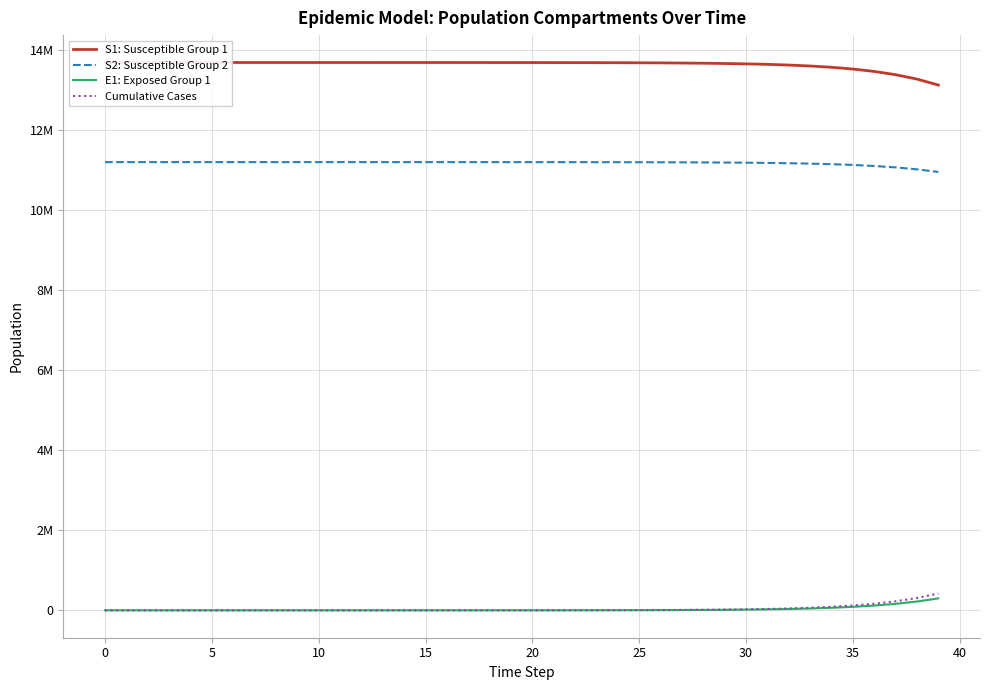

True or false: S2: Susceptible Group 2 and Cumulative Cases cross at least once.

False